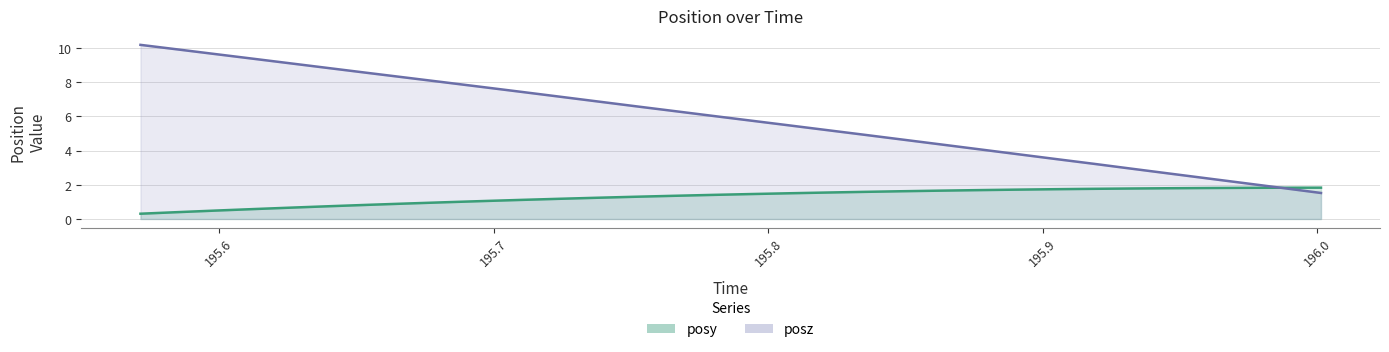

What is the difference between the second highest and minimum values in the posz series?

8.4